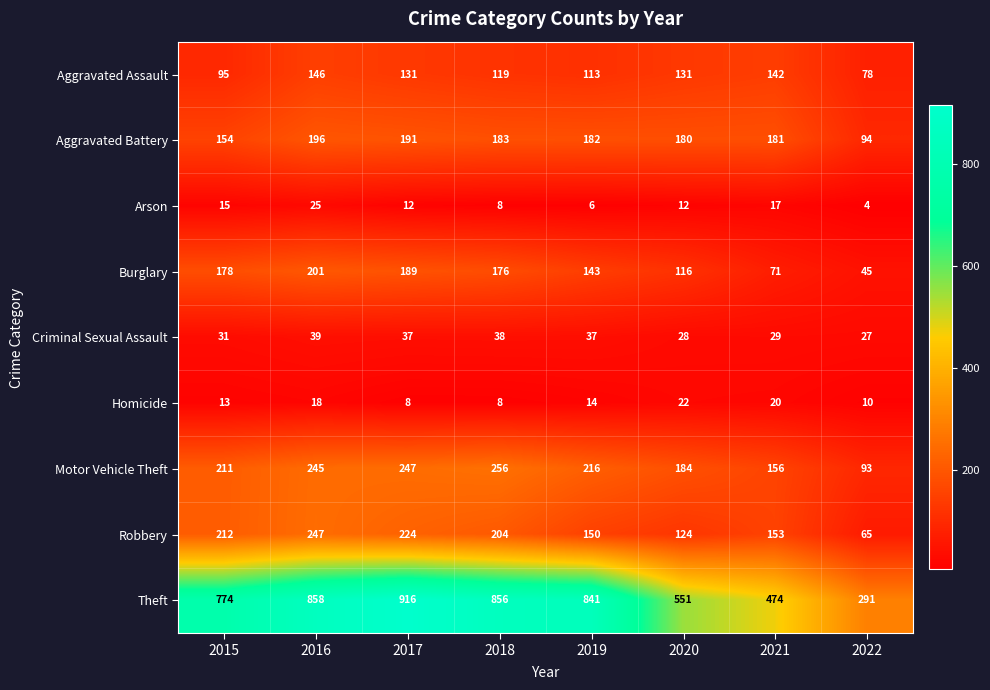

Rank the series by their maximum value, from lowest to highest.

Homicide, Arson, Criminal Sexual Assault, Aggravated Assault, Aggravated Battery, Burglary, Robbery, Motor Vehicle Theft, Theft